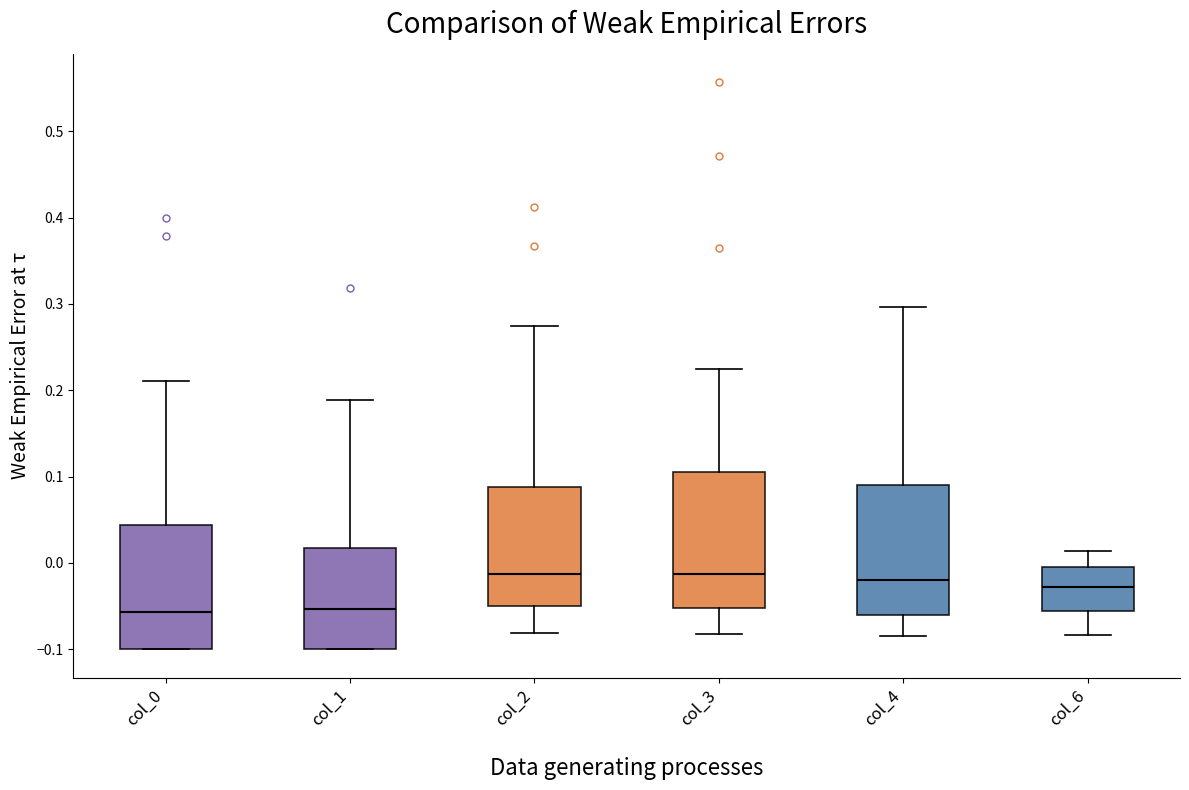

Reading left to right, transcribe this box plot: for each box, give where its median line is, the range the box spans, and where its two whiskers end, as read against the y-axis. The values are not printed on the chart, so give them approximately, as read against the axis.

col_0: median -0.06, box -0.10 to 0.04, whiskers -0.10 to 0.21
col_1: median -0.05, box -0.10 to 0.02, whiskers -0.10 to 0.19
col_2: median -0.01, box -0.05 to 0.09, whiskers -0.08 to 0.27
col_3: median -0.01, box -0.05 to 0.11, whiskers -0.08 to 0.22
col_4: median -0.02, box -0.06 to 0.09, whiskers -0.08 to 0.30
col_6: median -0.03, box -0.06 to 0.00, whiskers -0.08 to 0.01